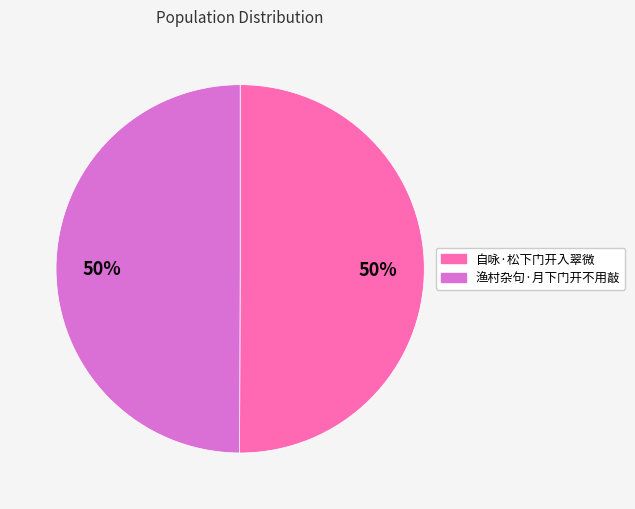

Do 自咏·松下门开入翠微 and 渔村杂句·月下门开不用敲 together represent more than half of the pie?

Yes